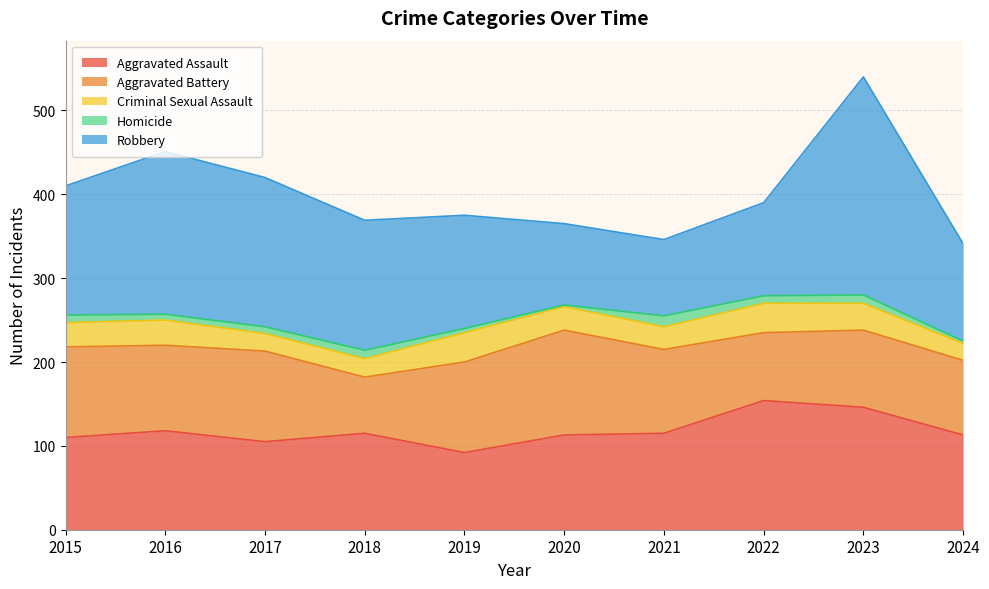

Count the number of categories in the chart.

10